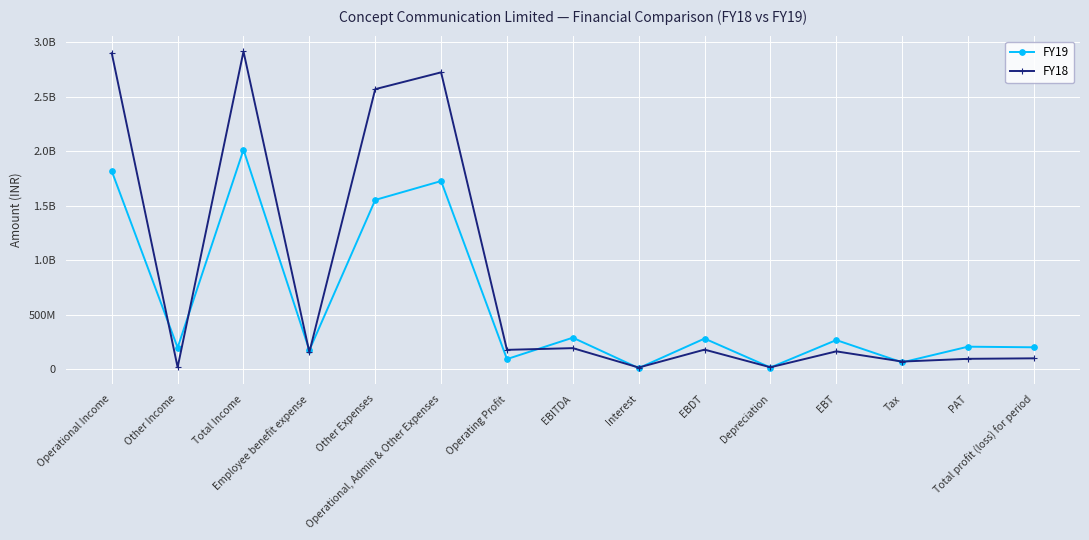

How many categories are shown in the chart?

15